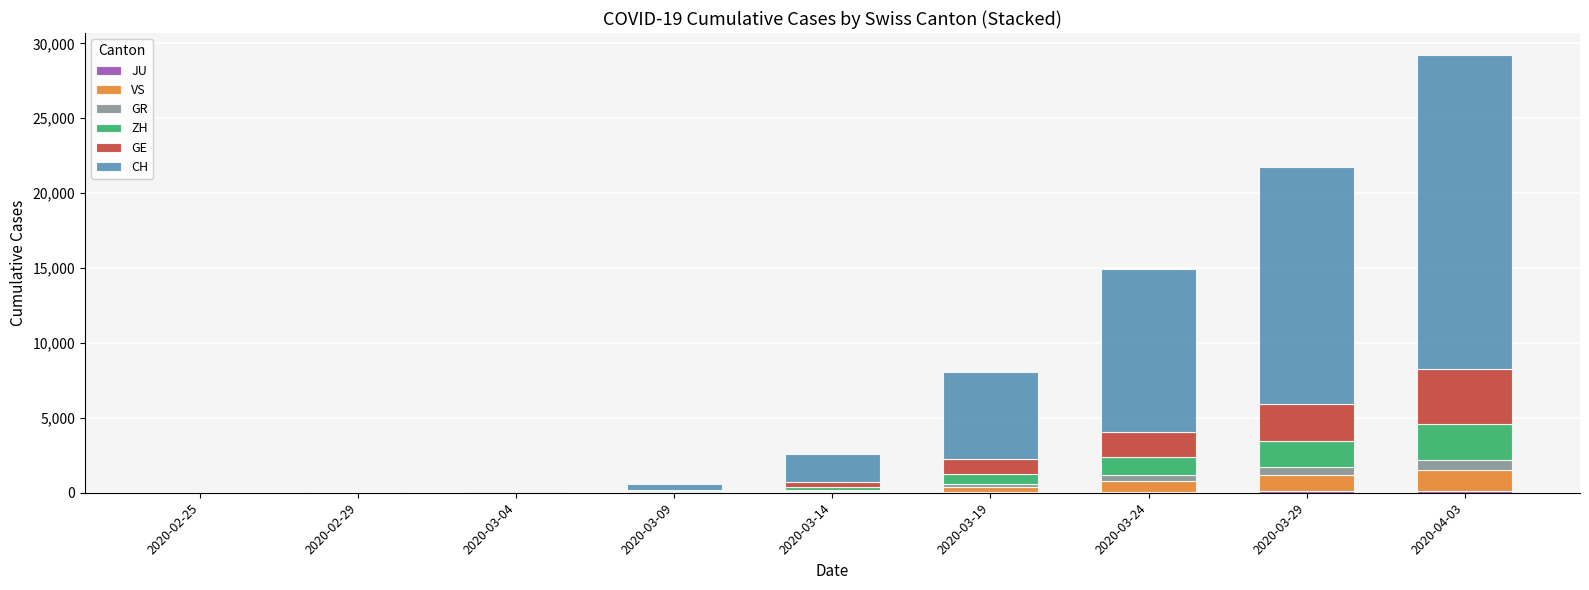

At which category is the sum across all series the highest?

2020-04-03